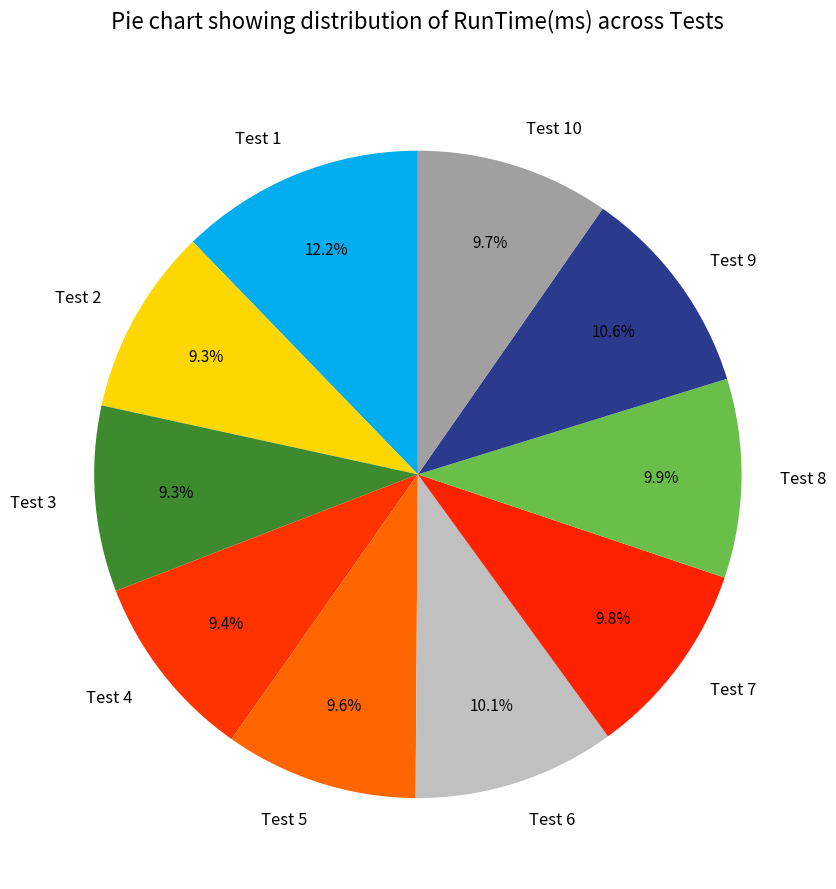

Is the sum of Test 8 and Test 6 greater than half?

No